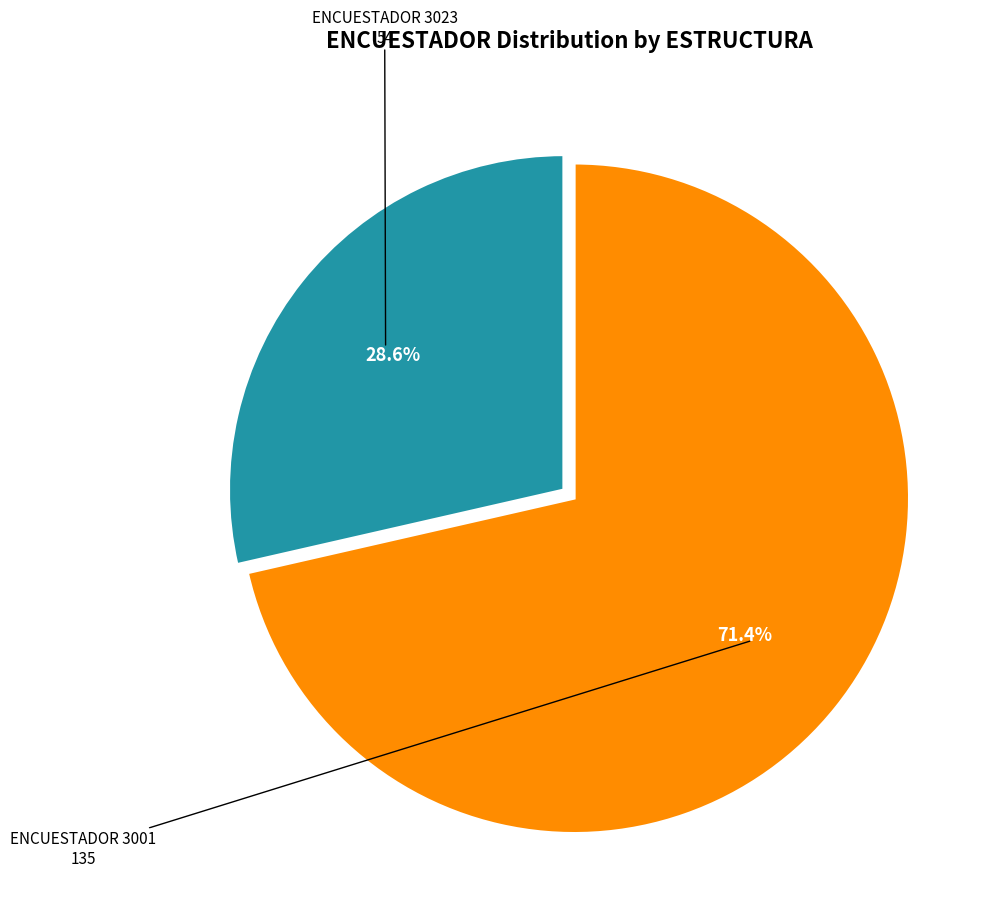

Does any single category account for the majority?

Yes